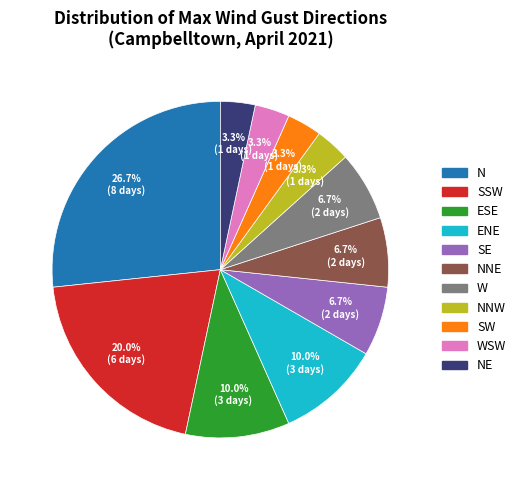

Count the number of slices in the pie.

11